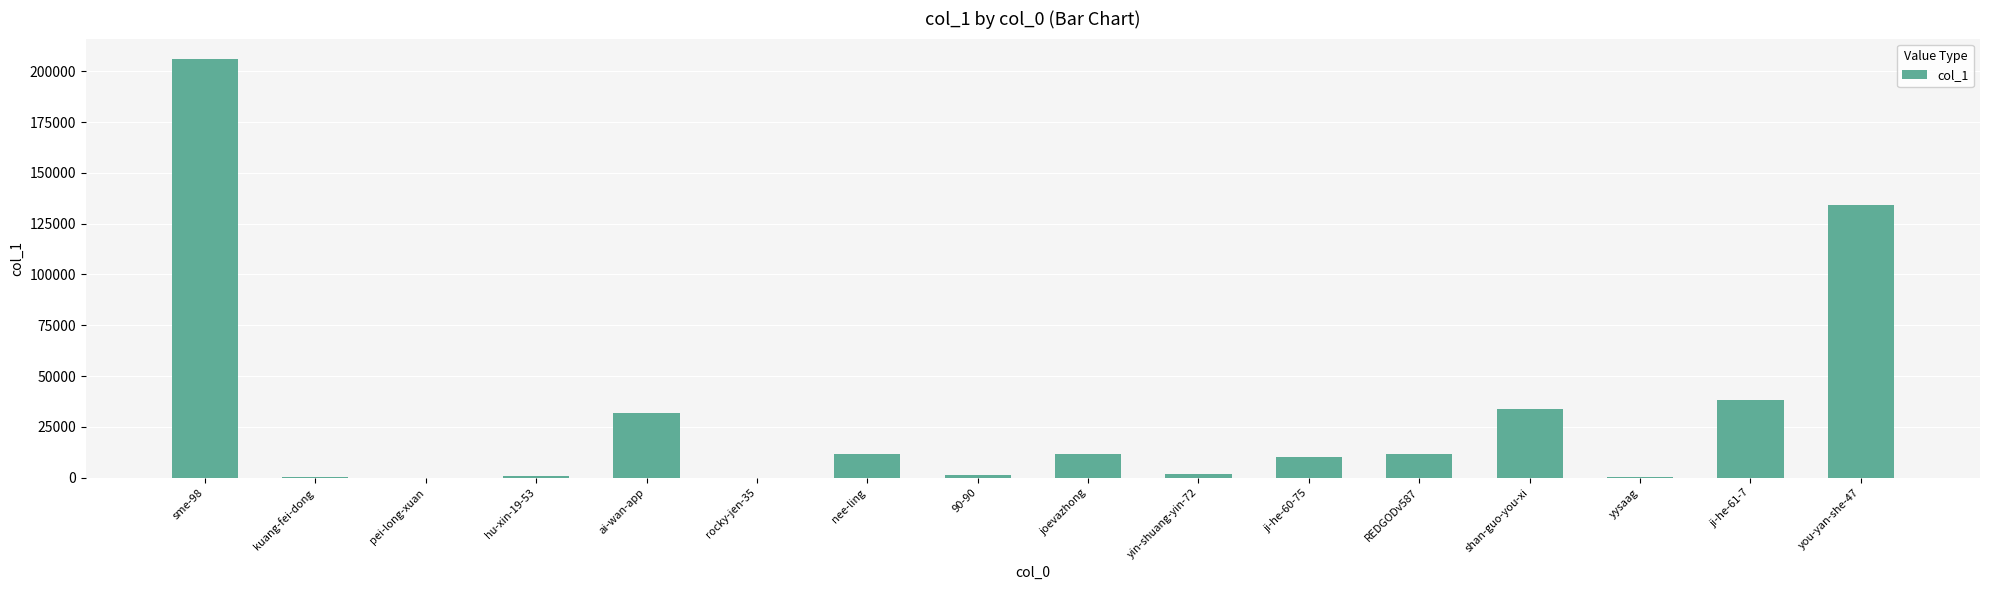

The value at sme-98 is 205796. True or false?

True